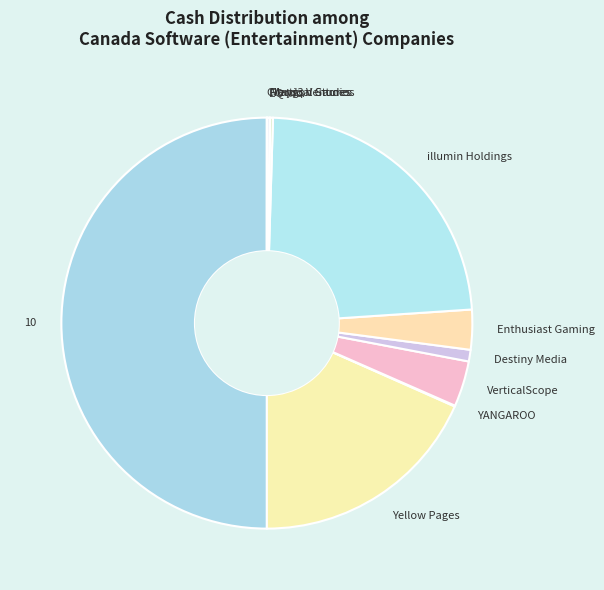

Does Enthusiast Gaming represent more than half of the total?

No